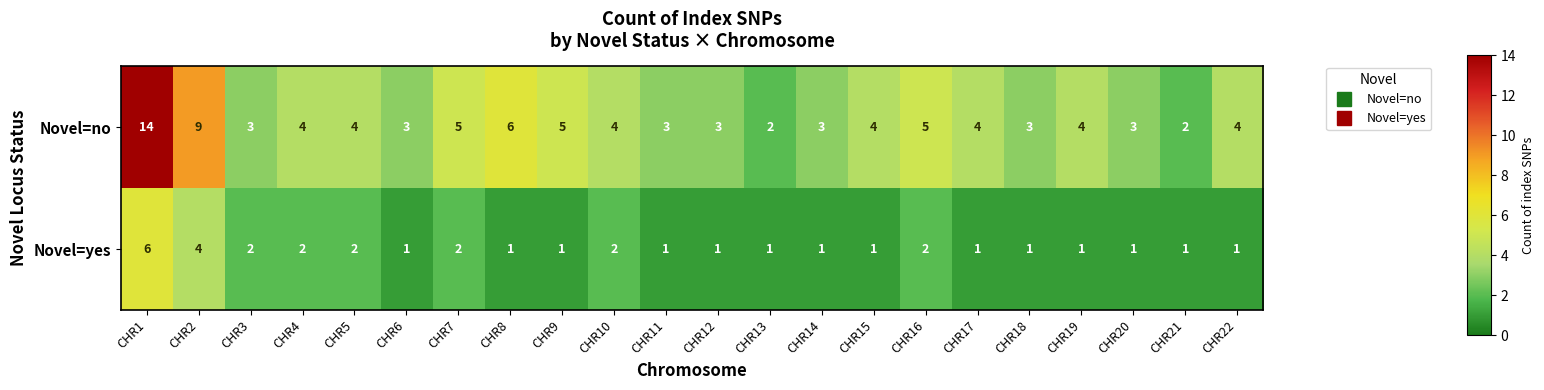

At which label is Novel=no closest to 8?

CHR2